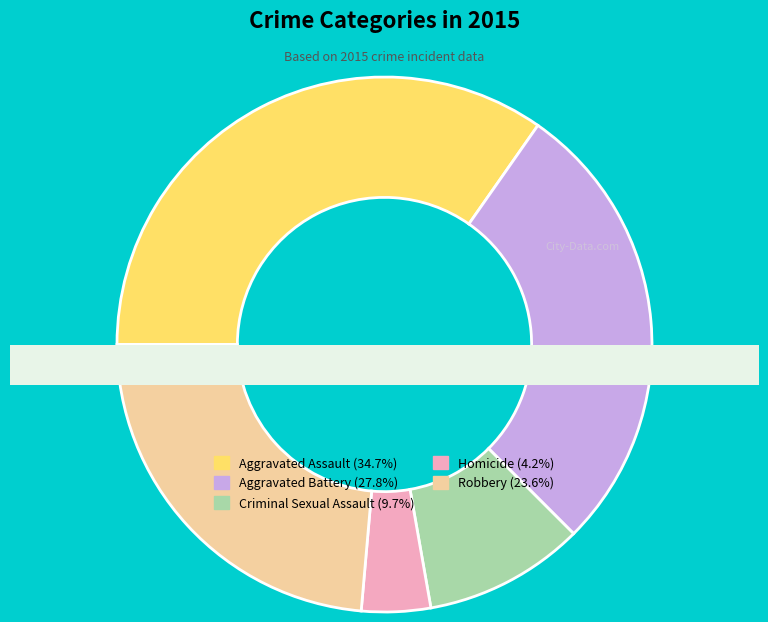

Count the number of slices in the pie.

5